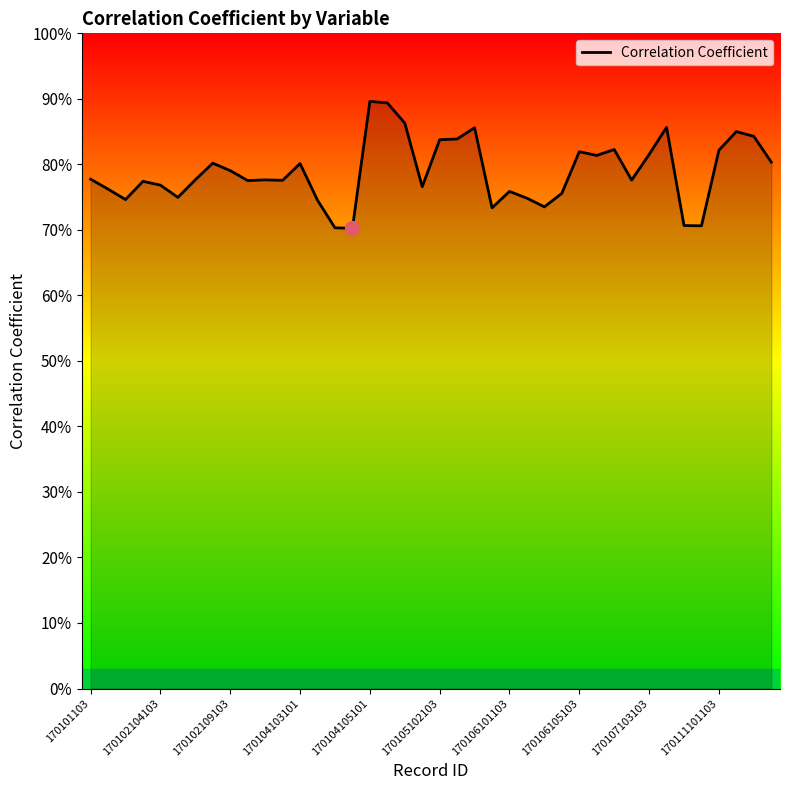

Does the chart have visible grid lines?

No